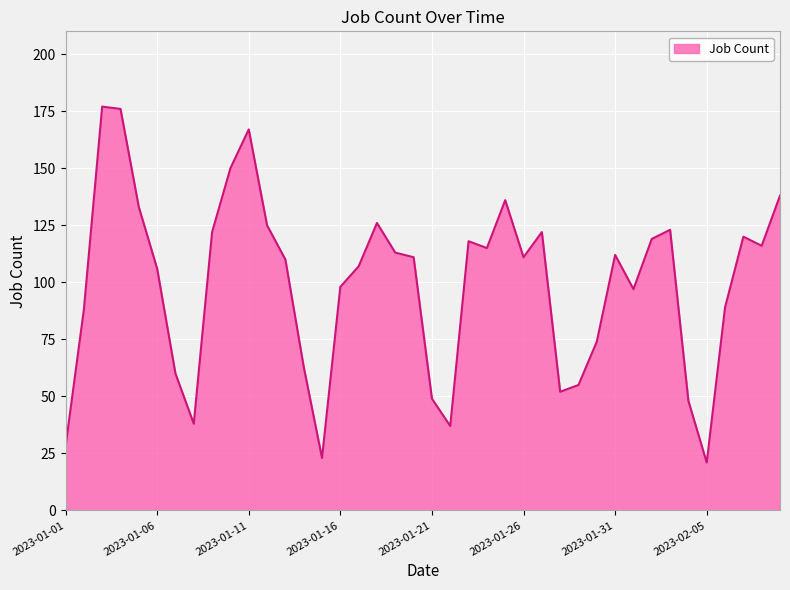

What is the minimum value shown in the chart?

21